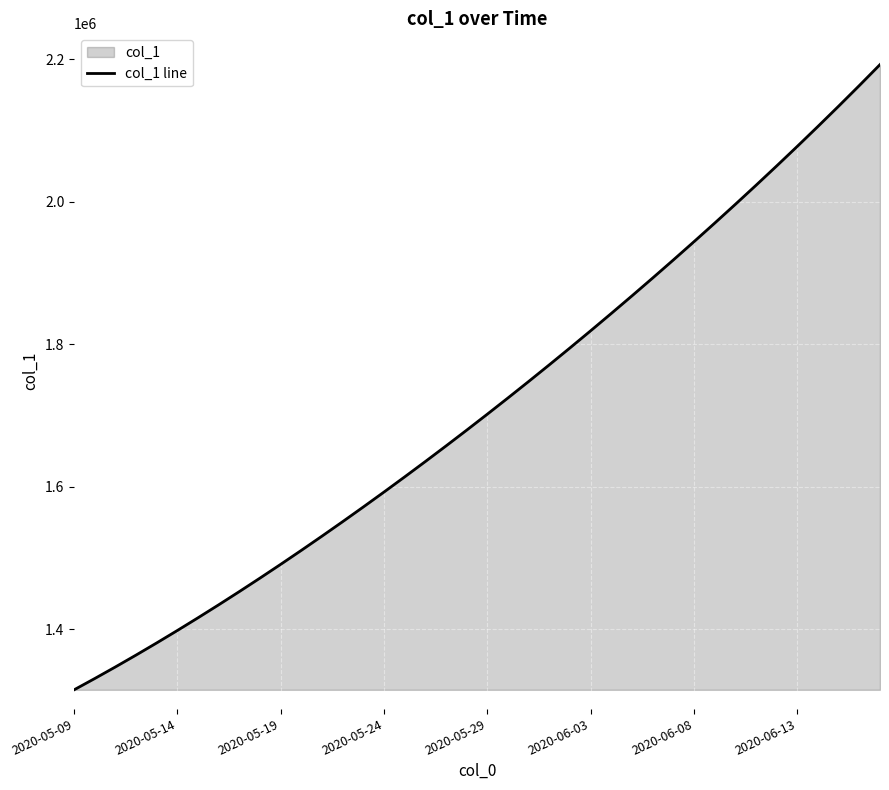

What is the difference between the maximum and minimum values?

877090.5